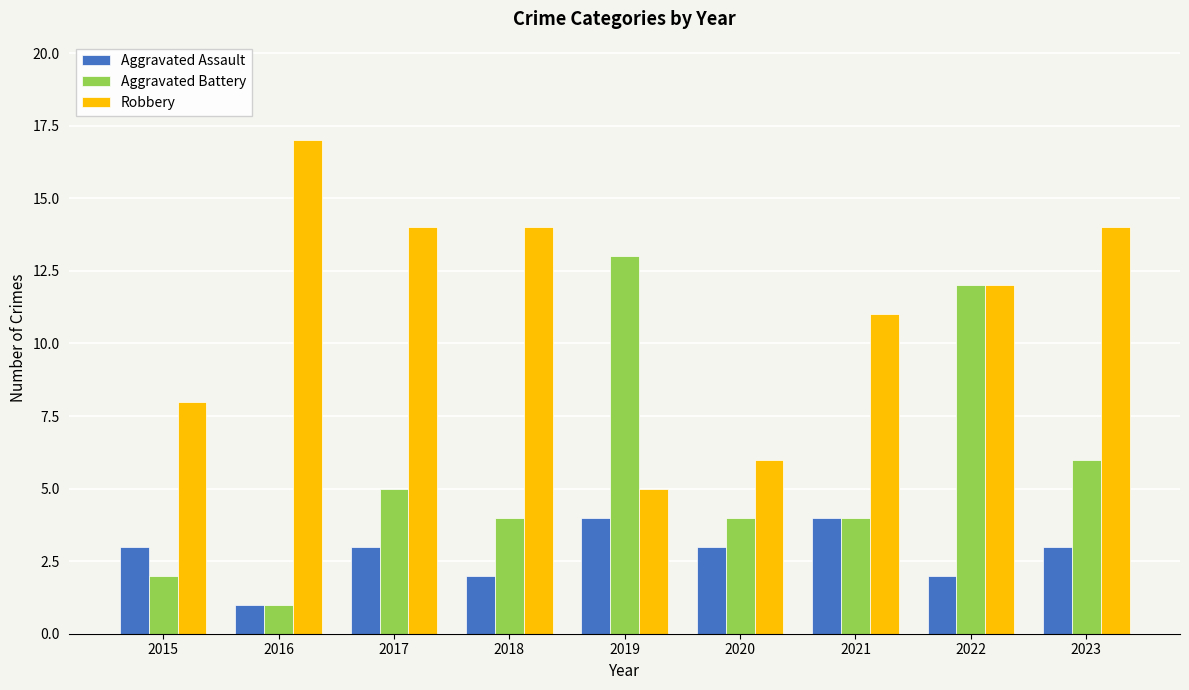

Reading left to right, what are all the values shown in this chart?

Aggravated Assault: 2015=3	2016=1	2017=3	2018=2	2019=4	2020=3	2021=4	2022=2	2023=3
Aggravated Battery: 2015=2	2016=1	2017=5	2018=4	2019=13	2020=4	2021=4	2022=12	2023=6
Robbery: 2015=8	2016=17	2017=14	2018=14	2019=5	2020=6	2021=11	2022=12	2023=14